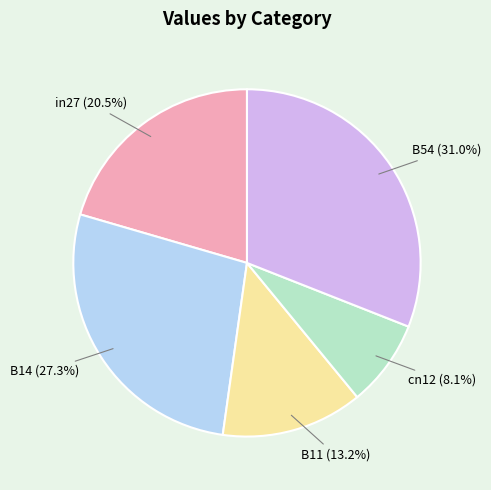

Which has a higher value, cn12 (8.1%) or B54 (31.0%)?

B54 (31.0%)